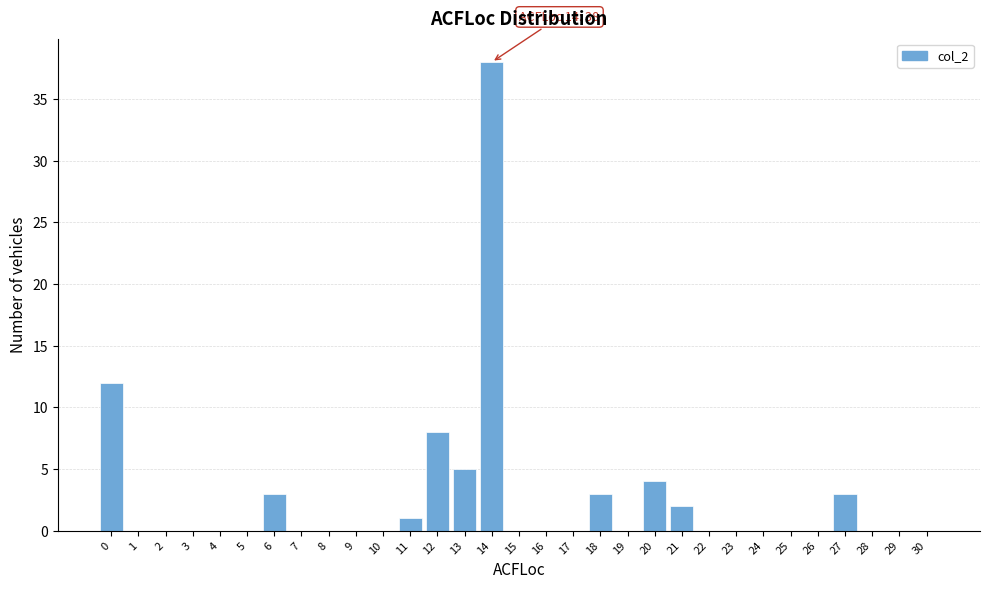

What is the greatest value displayed?

38